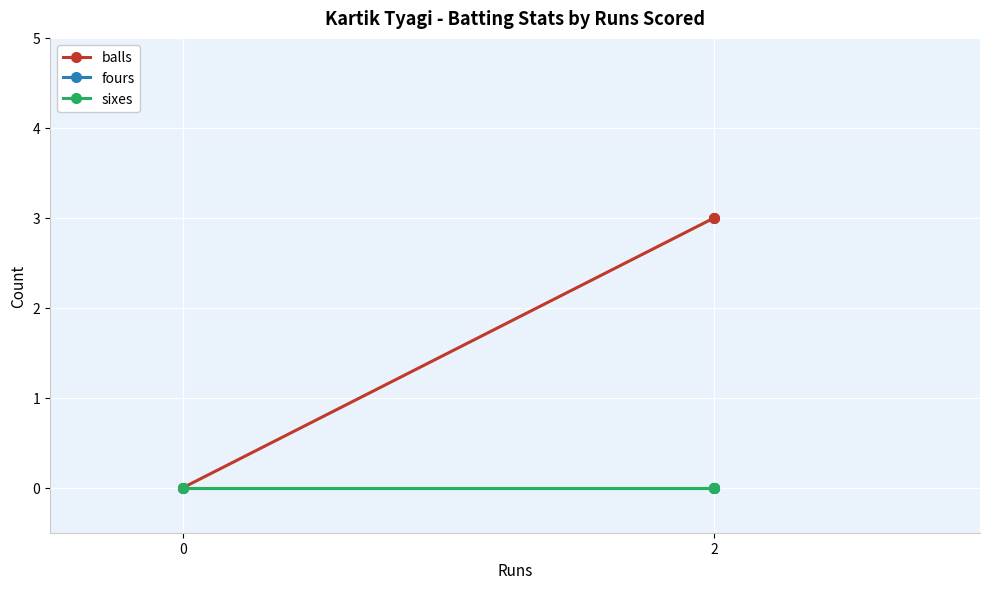

At 2, list the series in order from smallest to largest.

fours, sixes, balls